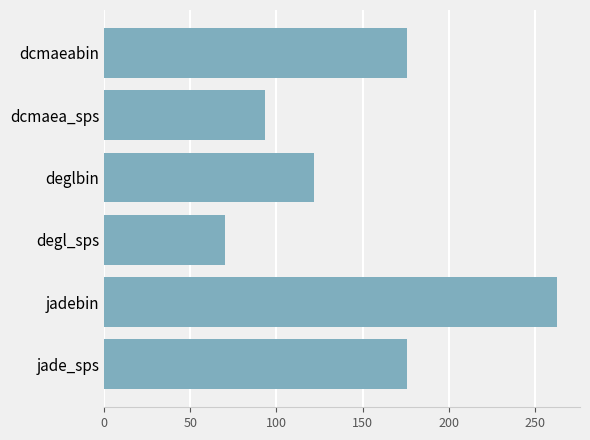

Which label corresponds to the largest value in the chart?

jadebin